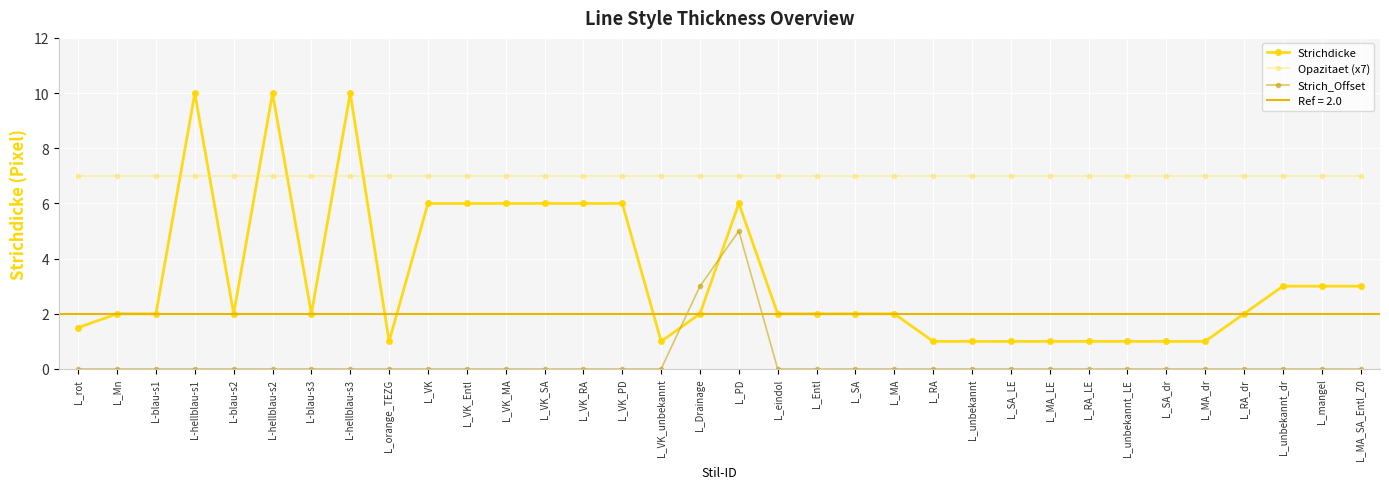

Where does the Strichdicke series first go above 2?

L-hellblau-s1